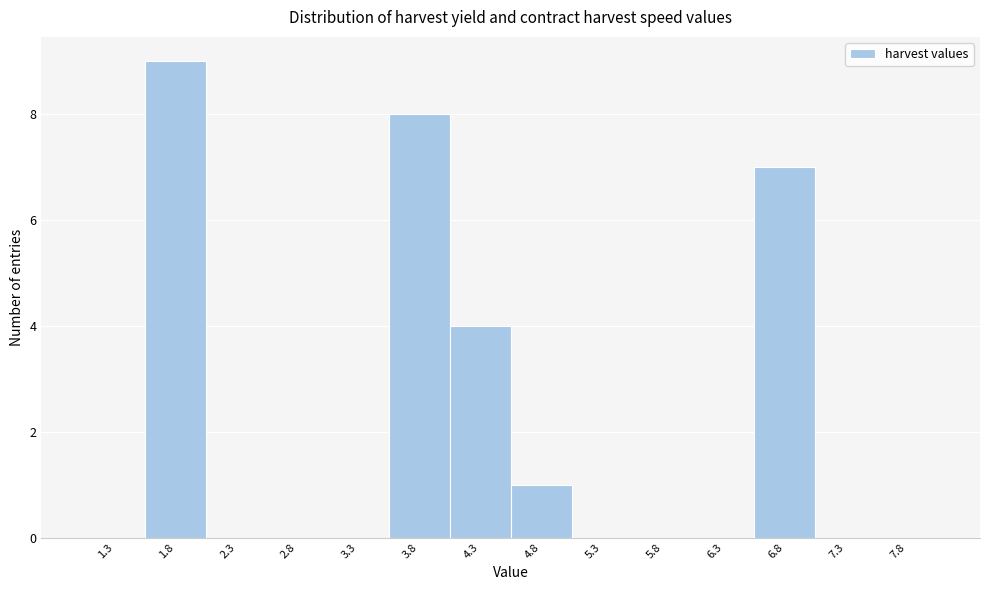

Reading right to left, transcribe all the data shown in this chart.

7.8=0	7.3=0	6.8=7	6.3=0	5.8=0	5.3=0	4.8=1	4.3=4	3.8=8	3.3=0	2.8=0	2.3=0	1.8=9	1.3=0